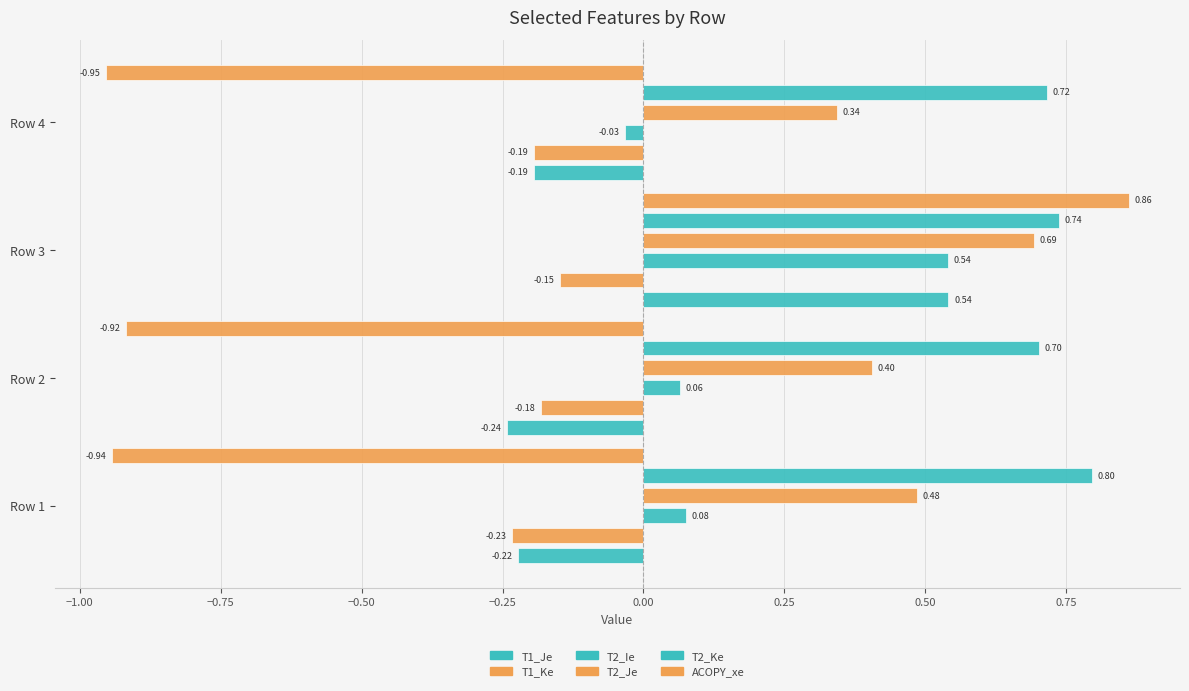

Does the chart contain stacked bars?

No